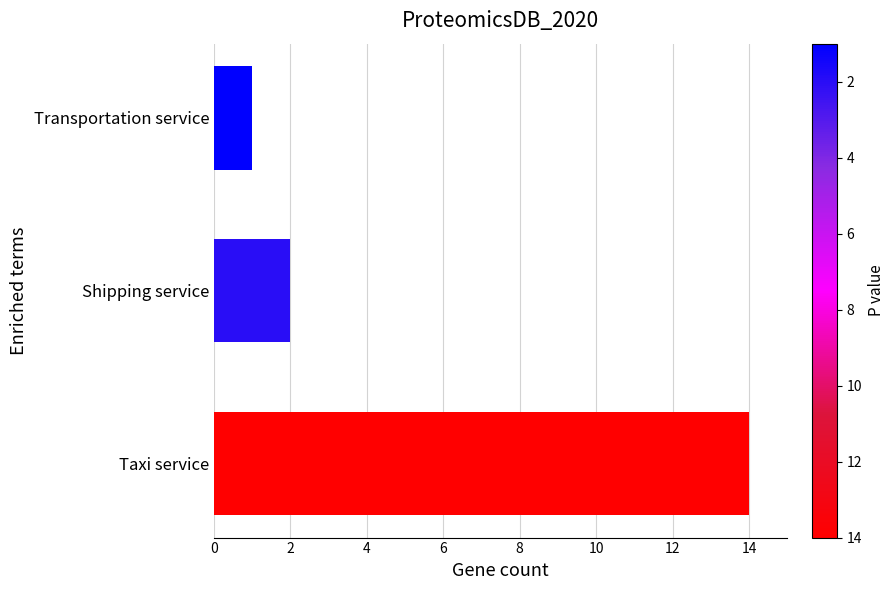

Reading bottom to top, extract all data points from this chart.

14	2	1